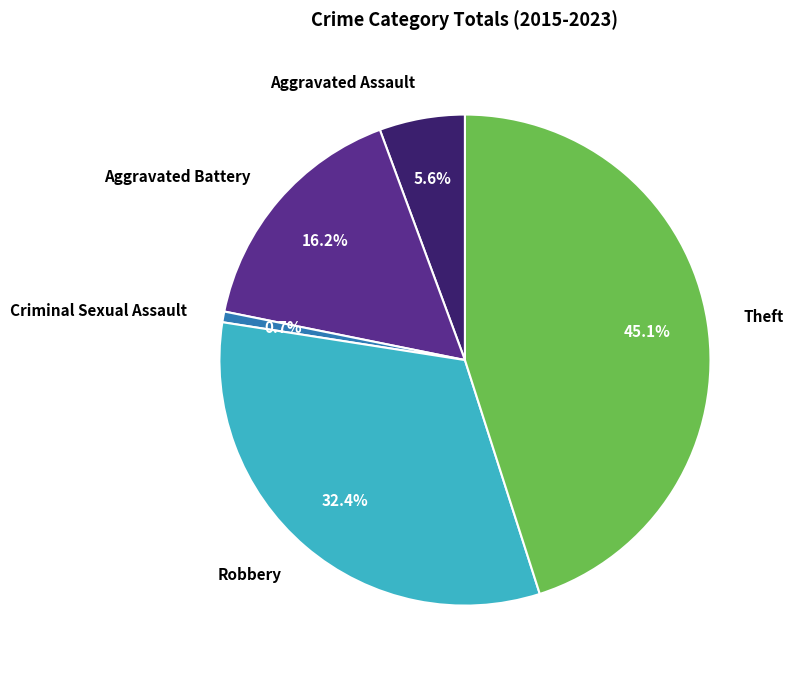

Is Criminal Sexual Assault the majority of the pie?

No